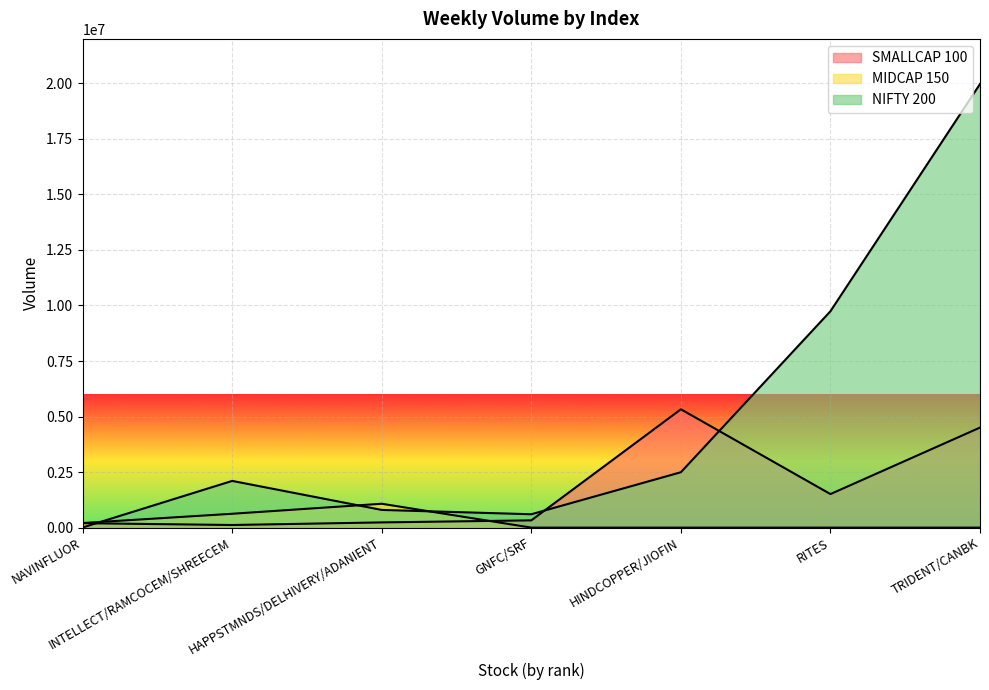

What are all the series names shown in the legend?

SMALLCAP 100, MIDCAP 150, NIFTY 200